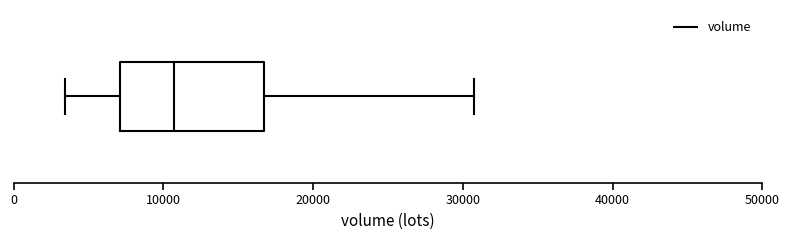

Where is the right edge of the box on the x-axis? The values are not printed on the chart, so give them approximately, as read against the axis.

17000